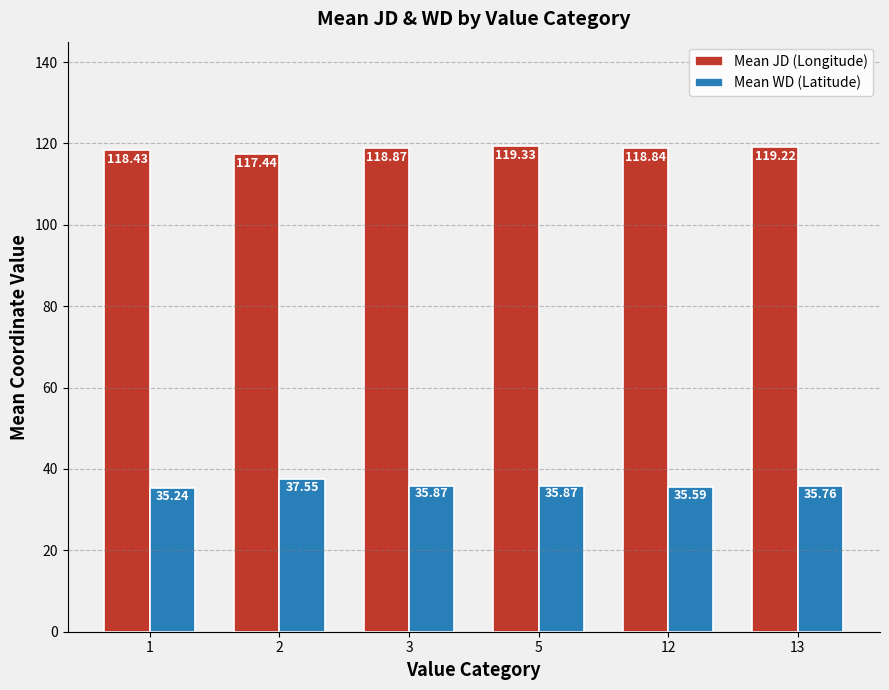

What are all the series names shown in the legend?

Mean JD (Longitude), Mean WD (Latitude)